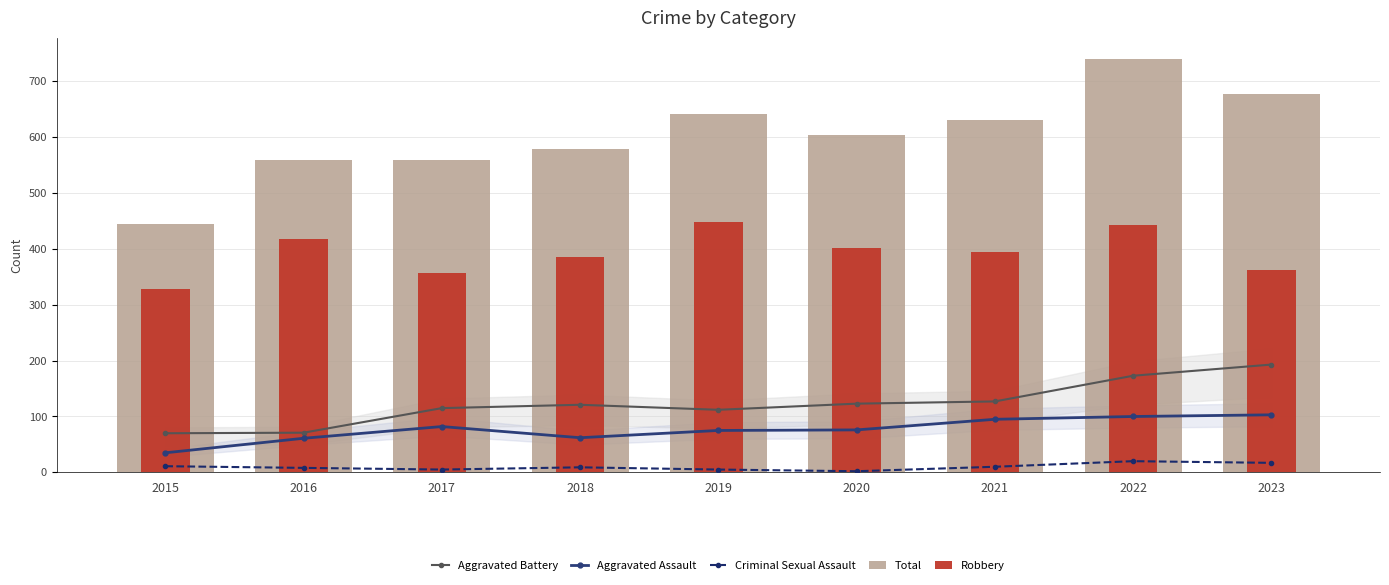

Are the bars horizontal?

No